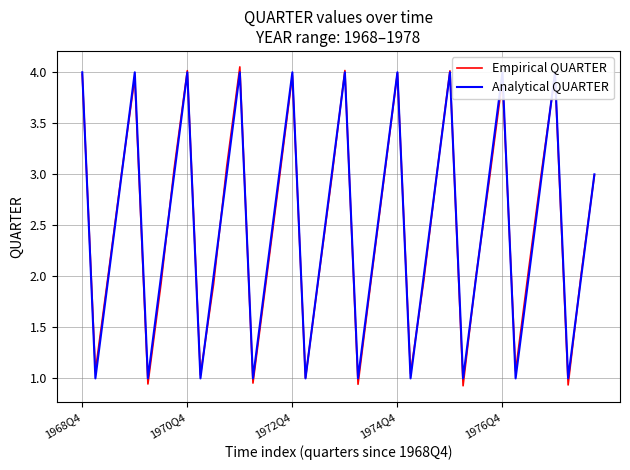

Which has a higher value, 5 or 27?

27